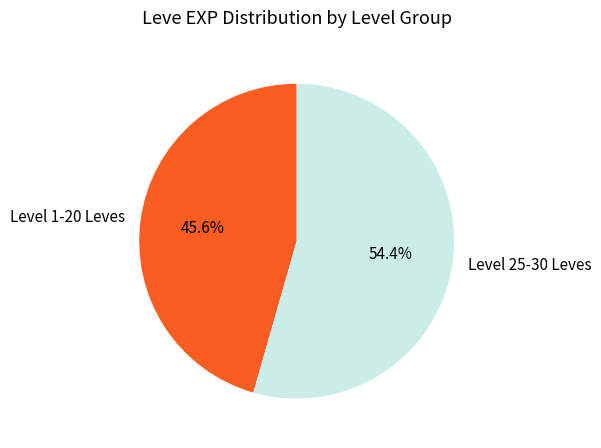

Is Level 25-30 Leves the majority of the pie?

Yes